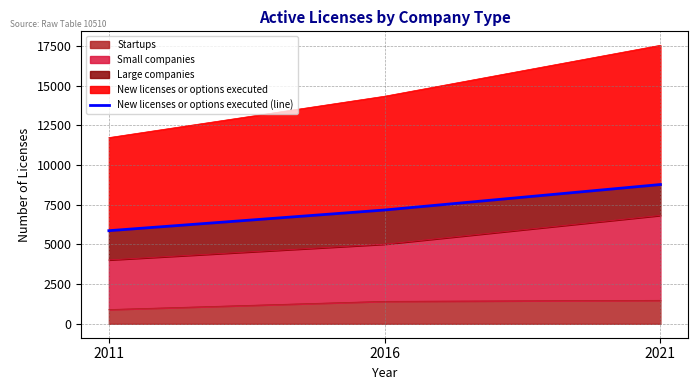

What is the greatest value displayed?

8769